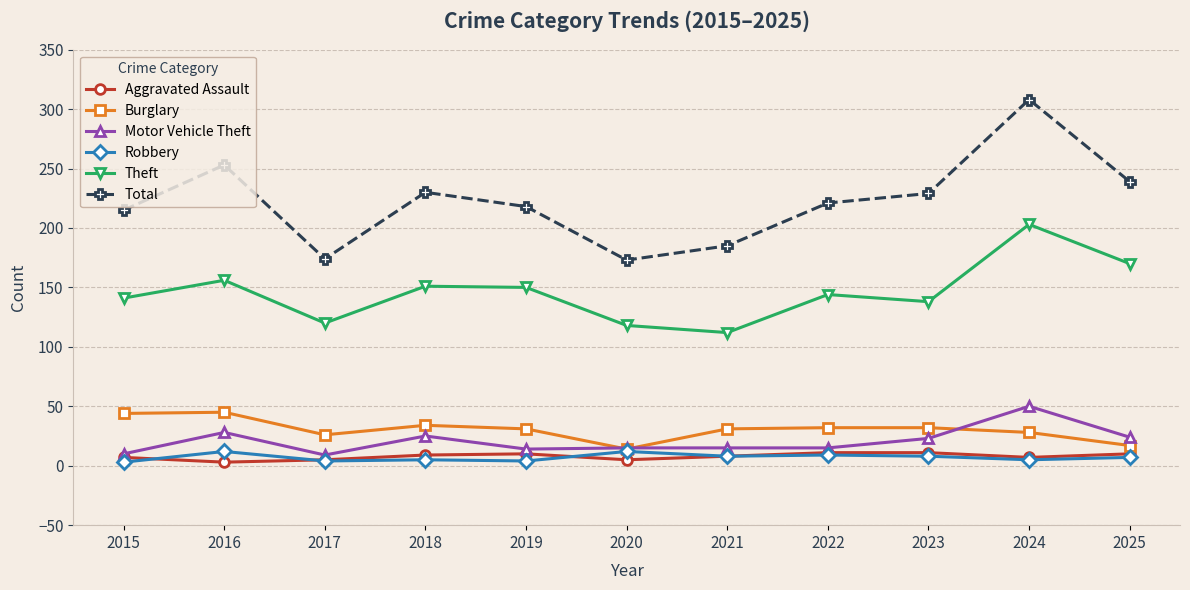

True or false: Theft and Robbery cross at least once.

False